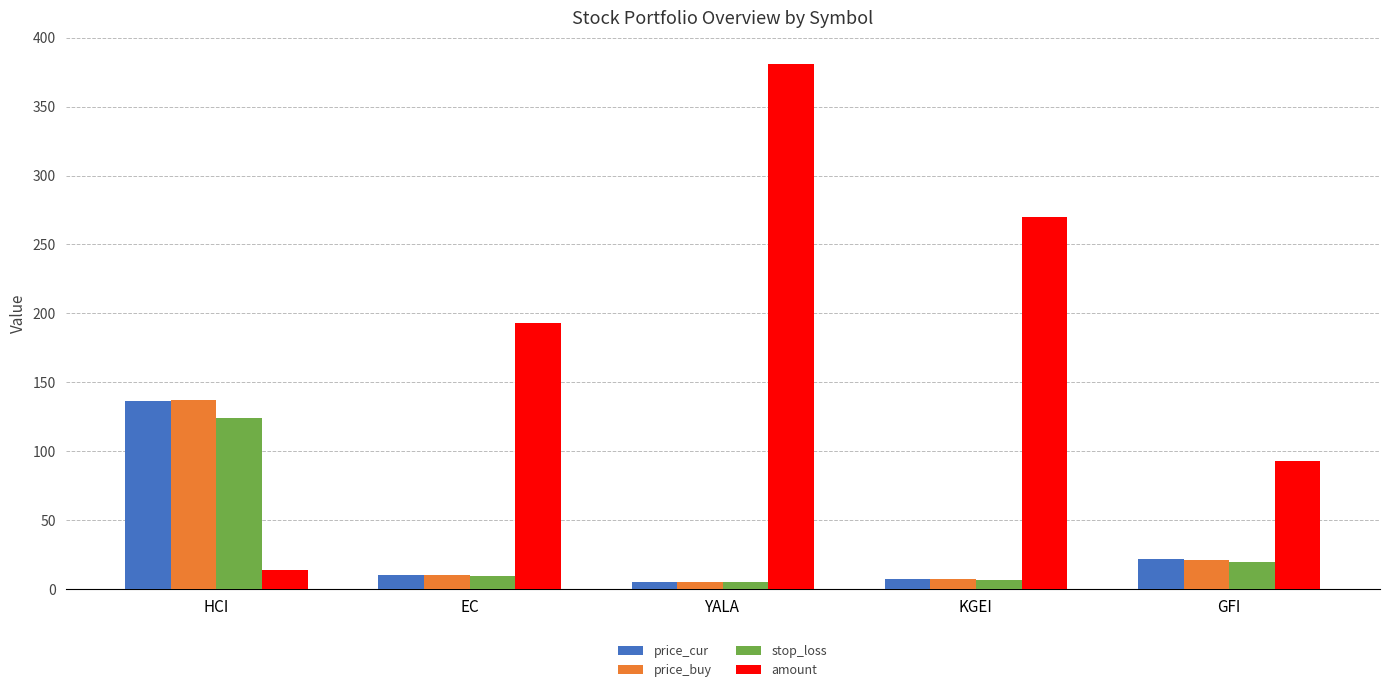

What are all the series names shown in the legend?

price_cur, price_buy, stop_loss, amount